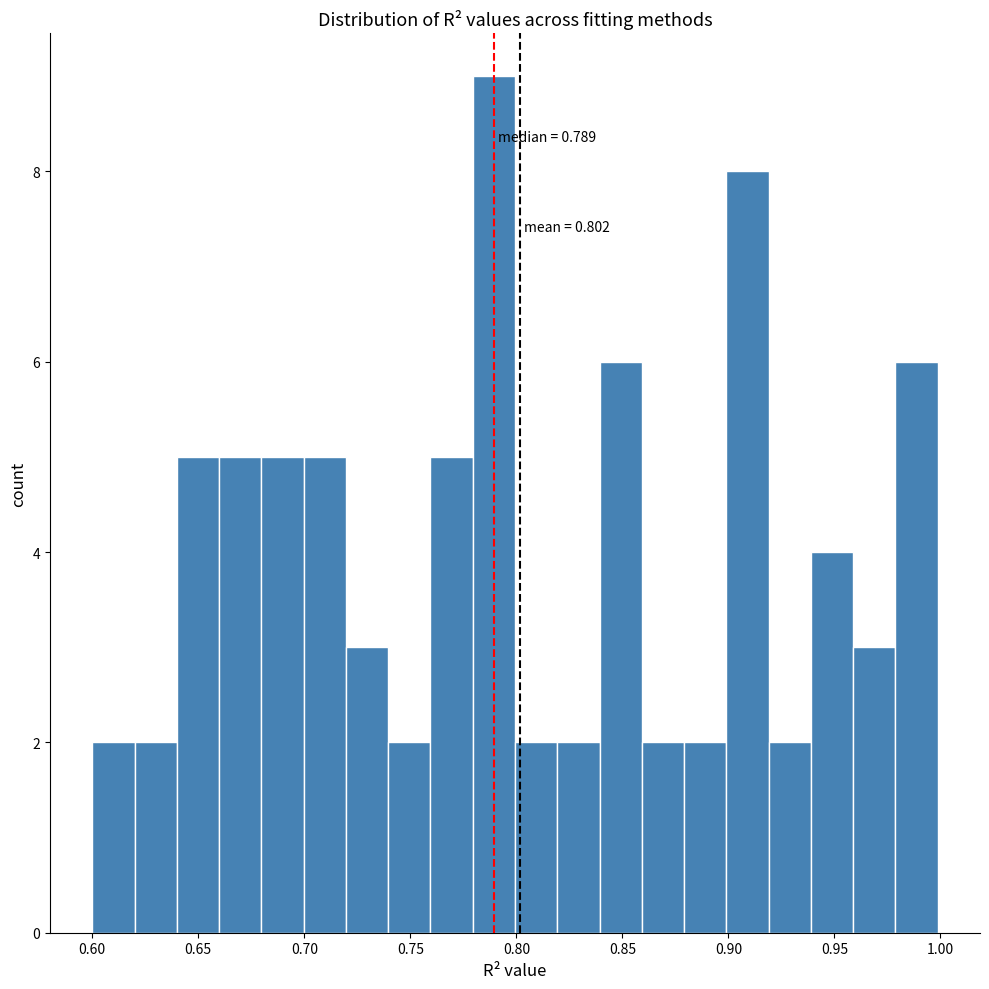

Around what value on the x-axis is the tallest bar? Give the approximate position of its centre, as read against the axis.

0.790